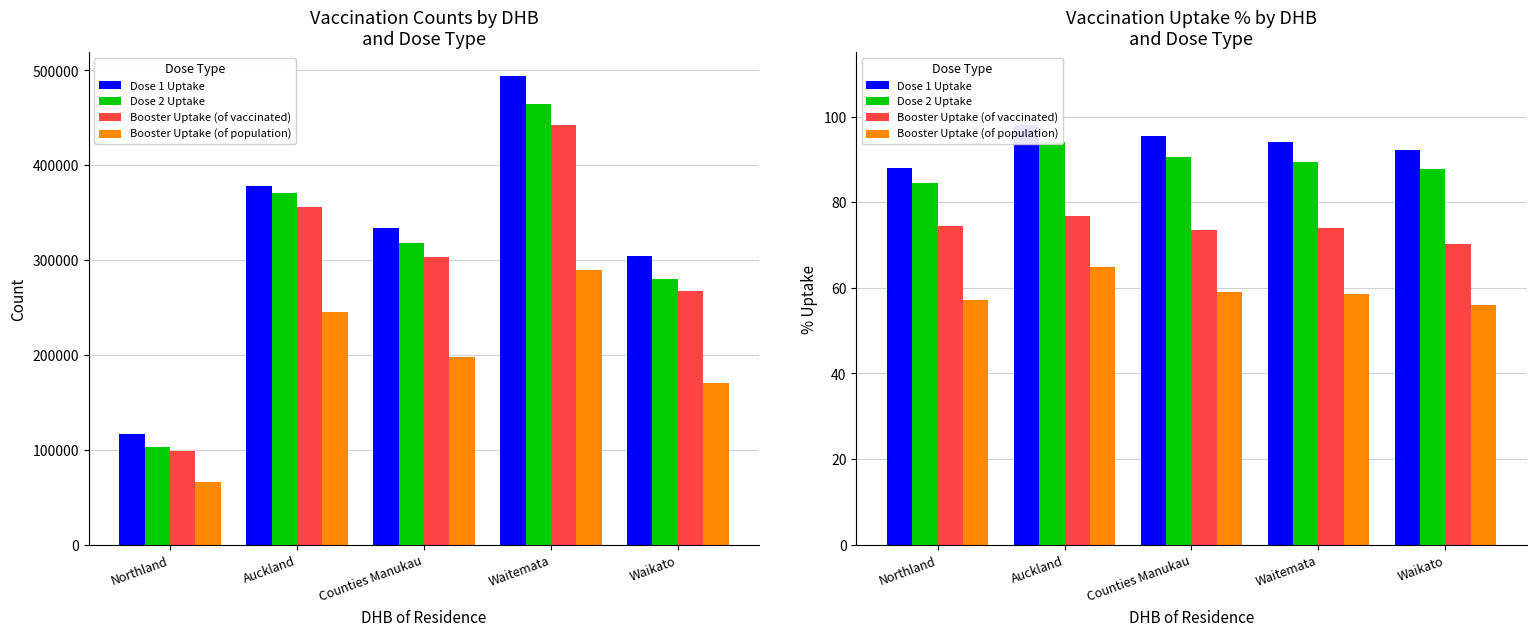

Which has a higher value, Waikato or Counties Manukau?

Counties Manukau